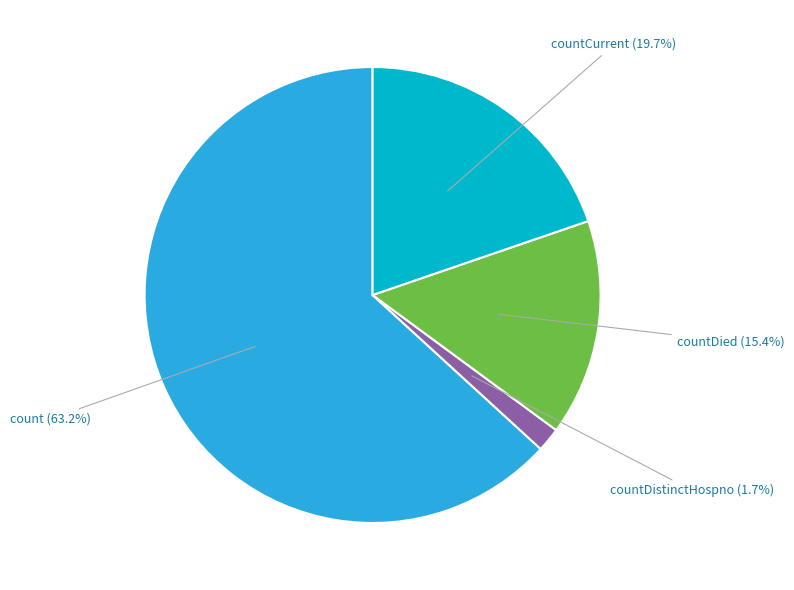

Approximately how many times larger is the value at countDied compared to countCurrent?

0.8